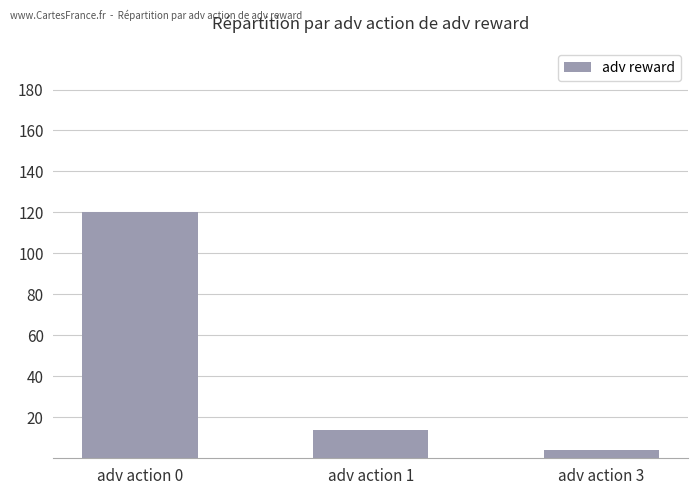

What is the change in value from adv action 0 to adv action 3?

-116